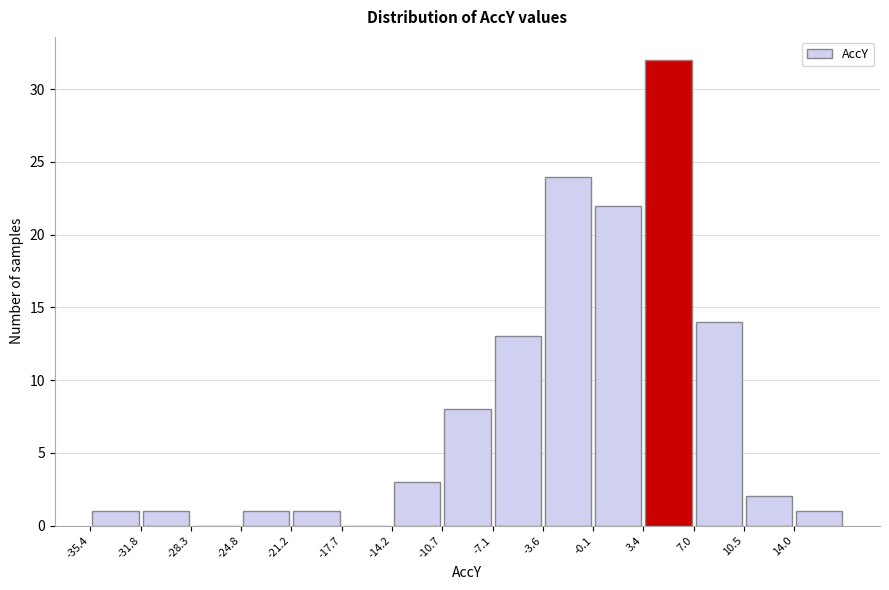

Reading left to right, list every bar in this chart as the range it spans on the x-axis followed by its height. Neither the bar edges nor the heights are printed on the chart, so give them approximately, as read against the axes.

-35.5 to -32.0: 1
-32.0 to -28.5: 1
-28.5 to -25.0: 0
-25.0 to -21.0: 1
-21.0 to -17.5: 1
-17.5 to -14.0: 0
-14.0 to -10.5: 3
-10.5 to -7.0: 8
-7.0 to -3.5: 13
-3.5 to 0.0: 24
0.0 to 3.5: 22
3.5 to 7.0: 32
7.0 to 10.5: 14
10.5 to 14.0: 2
14.0 to 17.5: 1